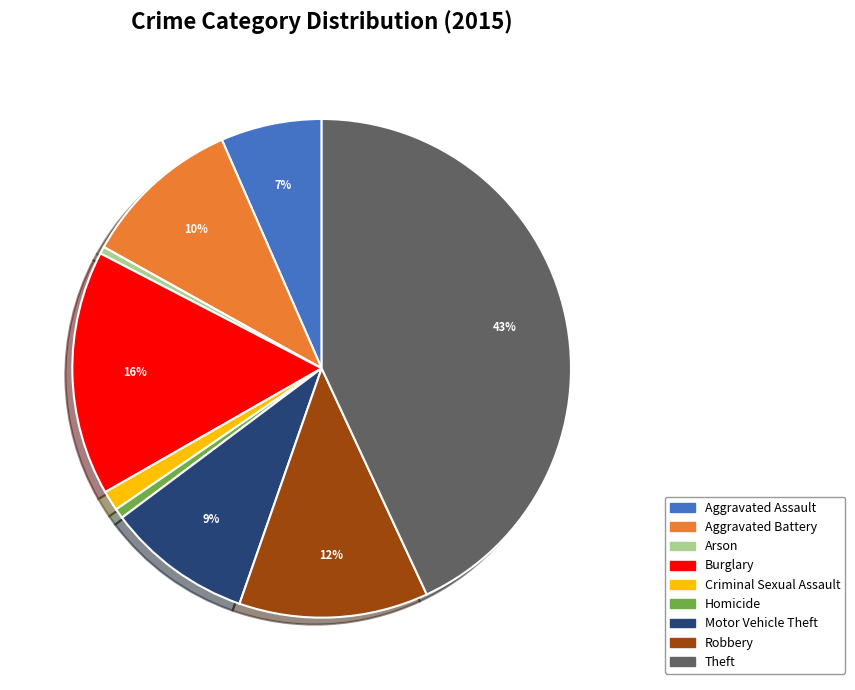

What percentage is the Homicide slice, to the nearest percent?

1%